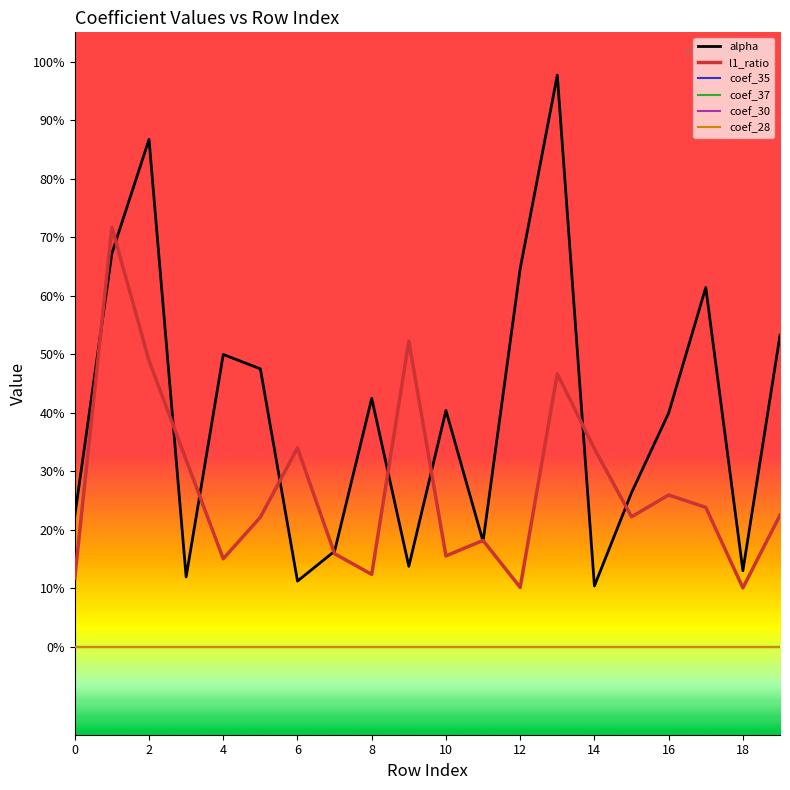

Reading right to left, transcribe all the data shown in this chart.

alpha: 0.5	0.1	0.6	0.4	0.3	0.1	1.0	0.6	0.2	0.4	0.1	0.4	0.2	0.1	0.5	0.5	0.1	0.9	0.7	0.2
l1_ratio: 0.2	0.1	0.2	0.3	0.2	0.3	0.5	0.1	0.2	0.2	0.5	0.1	0.2	0.3	0.2	0.2	0.3	0.5	0.7	0.1
coef_35: 0.0	0.0	0.0	0.0	0.0	0.0	0.0	0.0	0.0	0.0	0.0	0.0	0.0	0.0	0.0	0.0	0.0	0.0	0.0	0.0
coef_37: 0.0	0.0	0.0	0.0	0.0	0.0	0.0	0.0	0.0	0.0	0.0	0.0	0.0	0.0	0.0	0.0	0.0	0.0	0.0	0.0
coef_30: 0.0	0.0	0.0	0.0	0.0	0.0	0.0	0.0	0.0	0.0	0.0	0.0	0.0	0.0	0.0	0.0	0.0	0.0	0.0	0.0
coef_28: 0.0	0.0	0.0	0.0	0.0	0.0	0.0	0.0	0.0	0.0	0.0	0.0	0.0	0.0	0.0	0.0	0.0	0.0	0.0	0.0